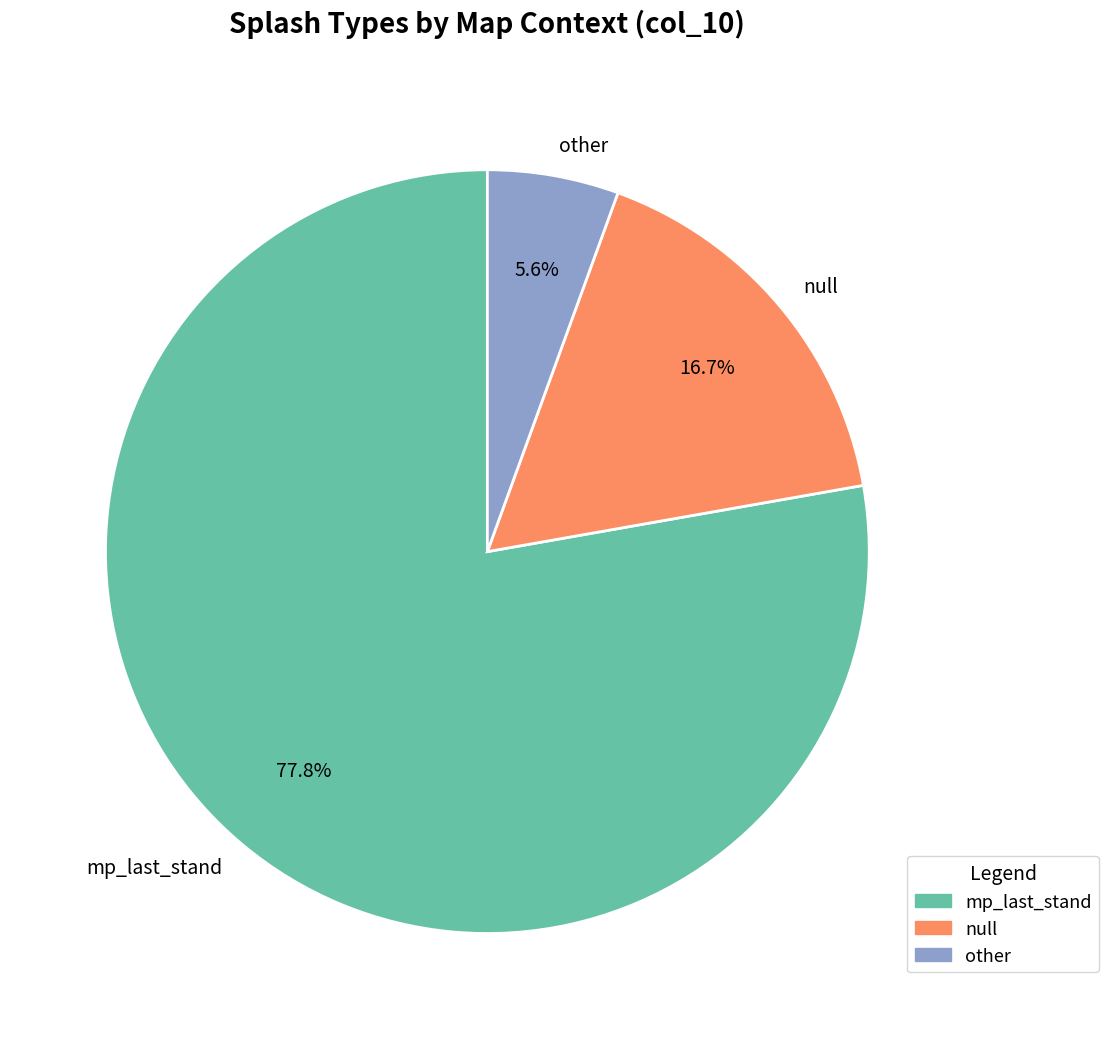

Between other and null, which is larger?

null